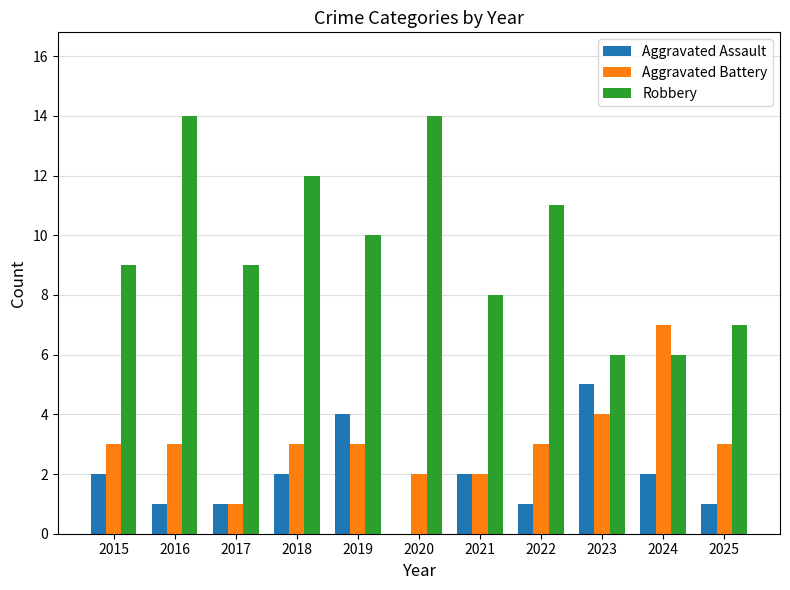

Does the chart contain stacked bars?

No